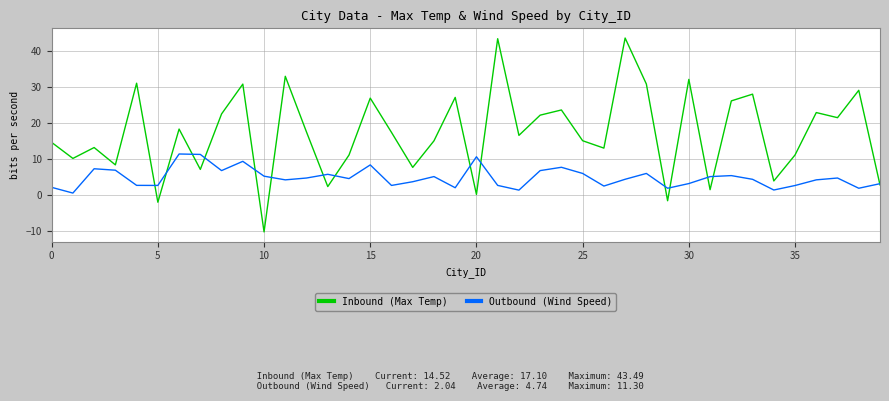

What is the maximum value for Outbound (Wind Speed)?

11.3